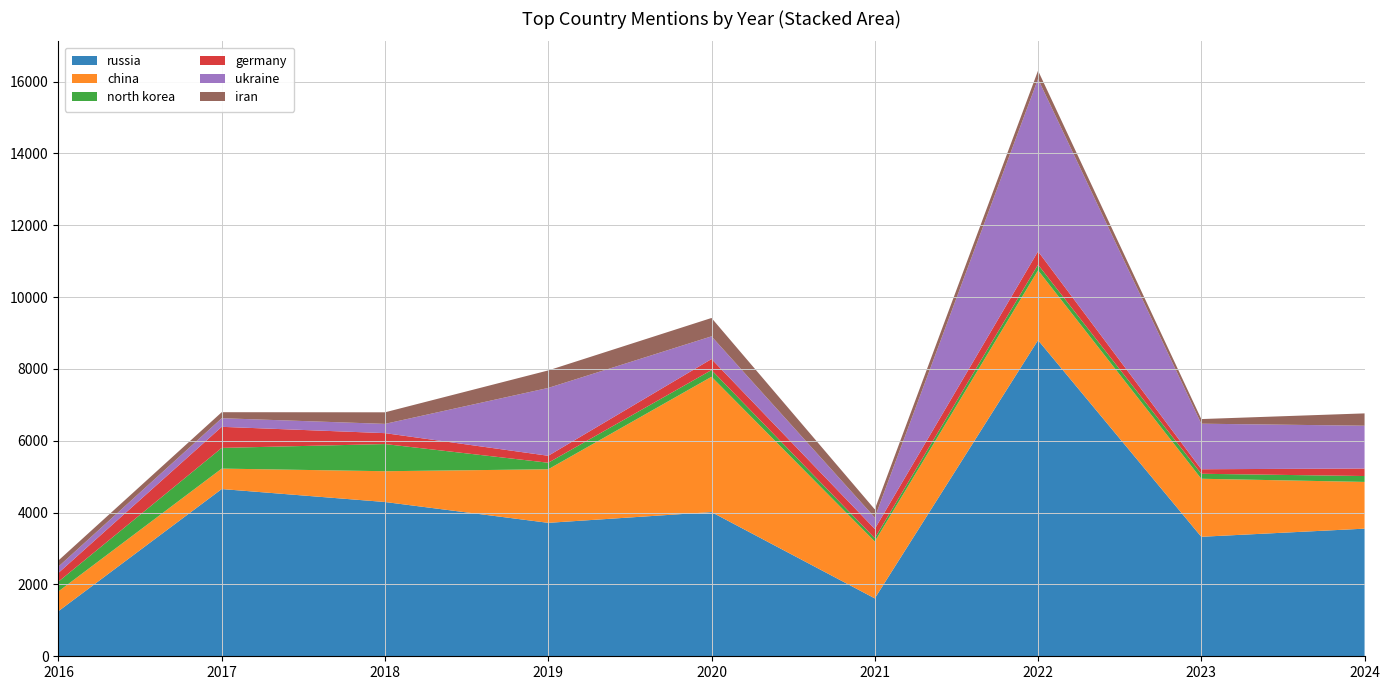

Reading left to right, what are all the values shown in this chart?

russia: 2016=1257	2017=4656	2018=4295	2019=3715	2020=4014	2021=1612	2022=8800	2023=3327	2024=3553
china: 2016=550	2017=569	2018=857	2019=1491	2020=3767	2021=1584	2022=1945	2023=1615	2024=1301
north korea: 2016=272	2017=576	2018=756	2019=182	2020=187	2021=92	2022=157	2023=139	2024=164
germany: 2016=243	2017=587	2018=304	2019=194	2020=307	2021=257	2022=371	2023=126	2024=209
ukraine: 2016=176	2017=240	2018=258	2019=1889	2020=632	2021=319	2022=4800	2023=1268	2024=1192
iran: 2016=170	2017=167	2018=322	2019=487	2020=511	2021=226	2022=231	2023=129	2024=343